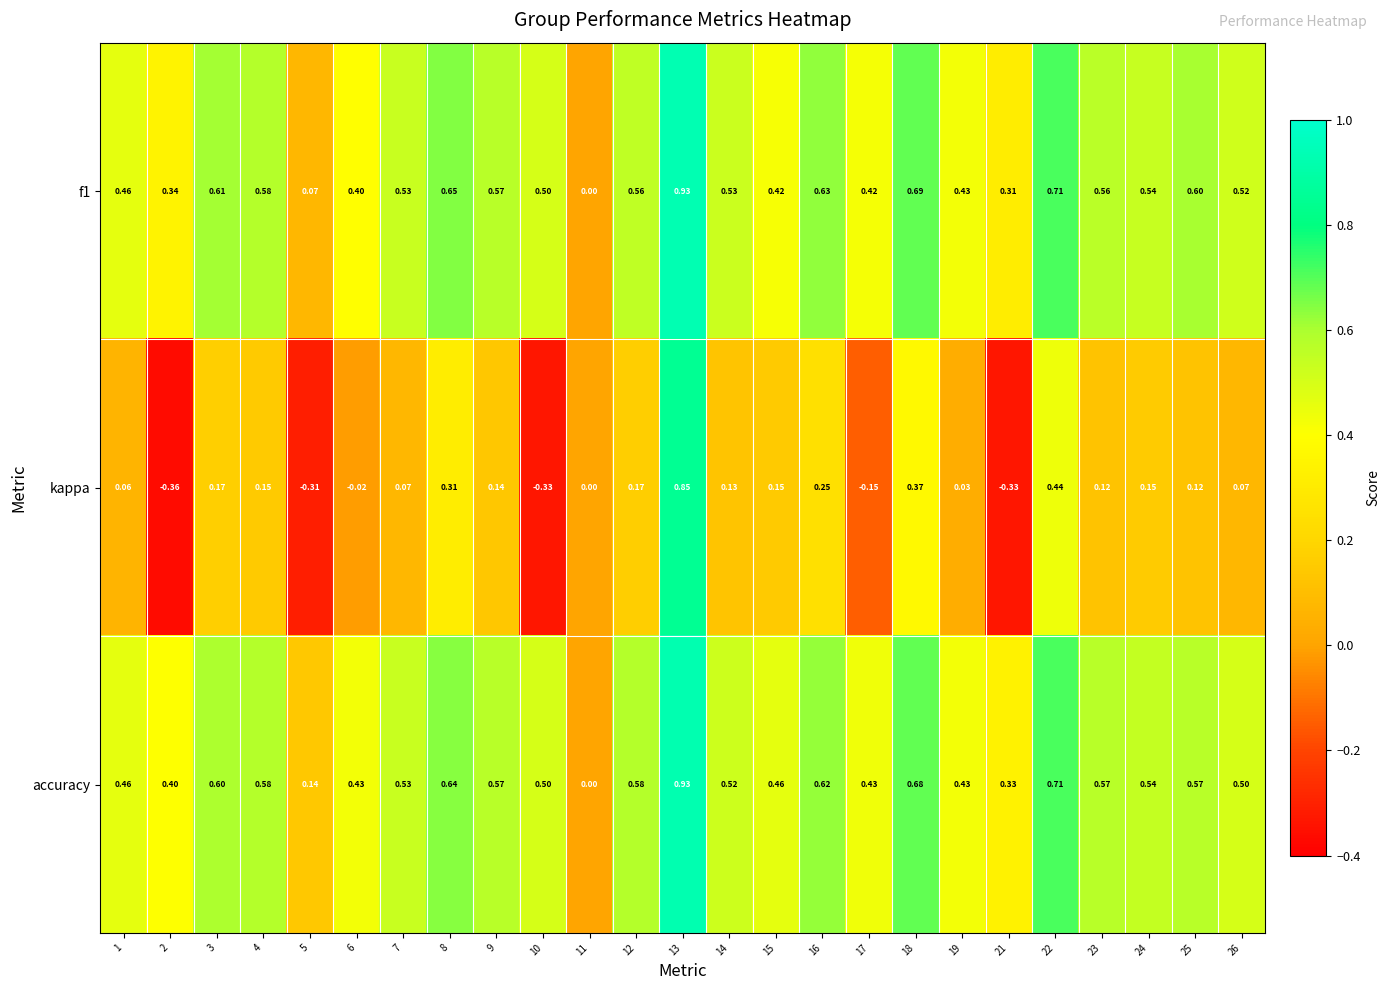

Which series has the largest range (max minus min)?

kappa